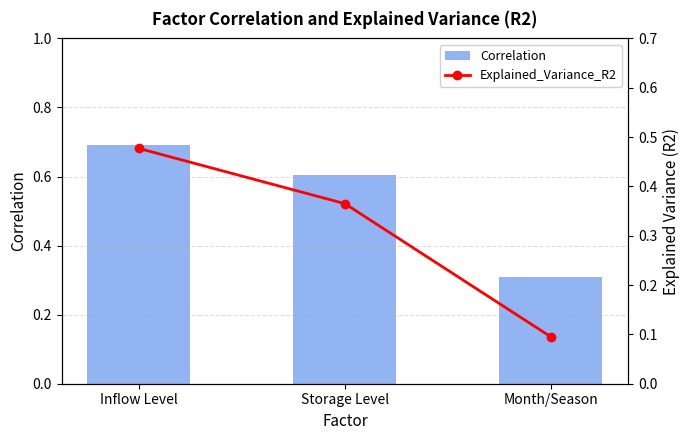

What is the label of the 3rd bar from the left?

Month/Season